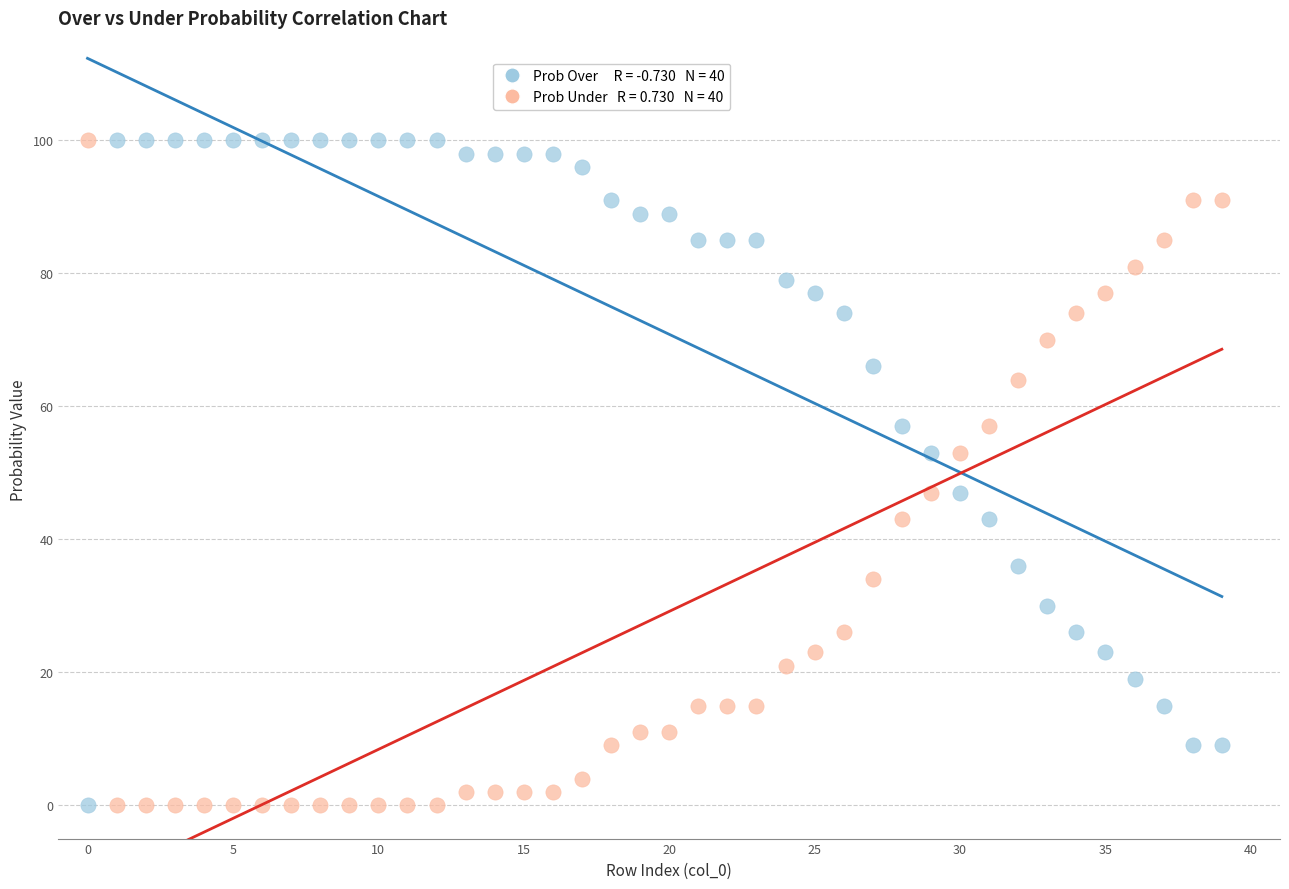

Across all data points, what is the range of Y values (max minus min)?

100